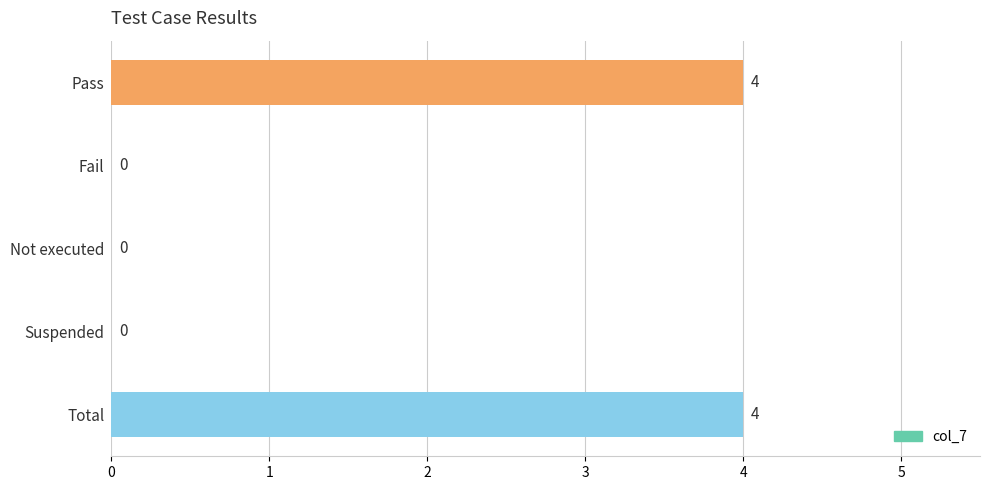

Are the bars horizontal?

Yes